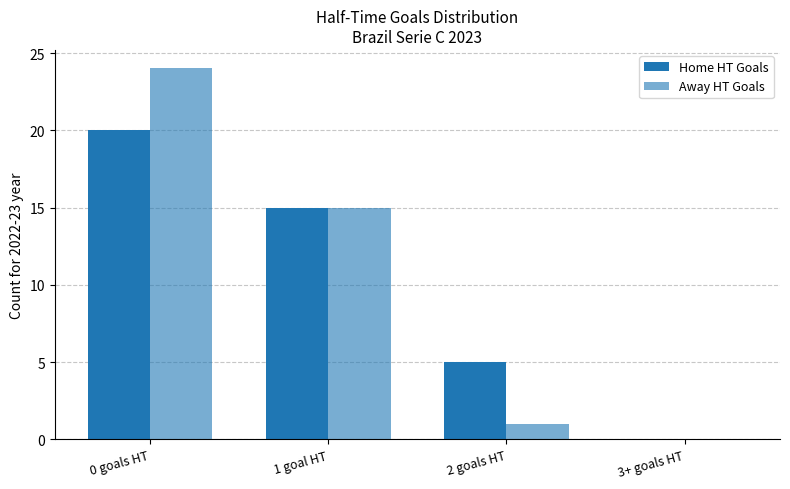

At which label is Home HT Goals closest to 10?

1 goal HT